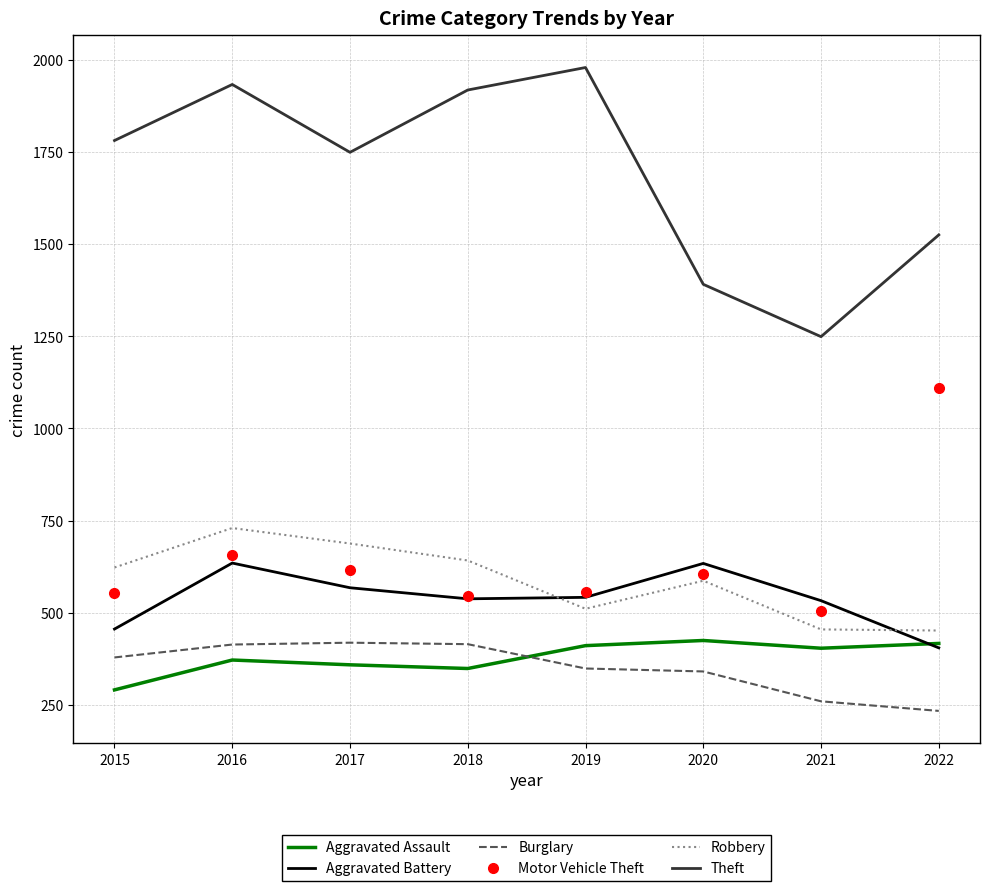

The value of Burglary at 2020 is 198. True or false?

False